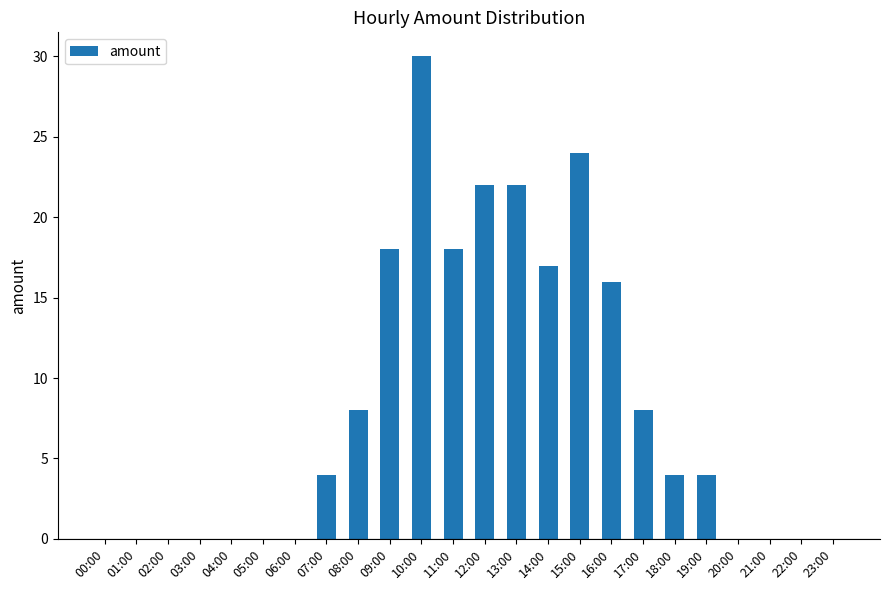

Are the bars horizontal?

No